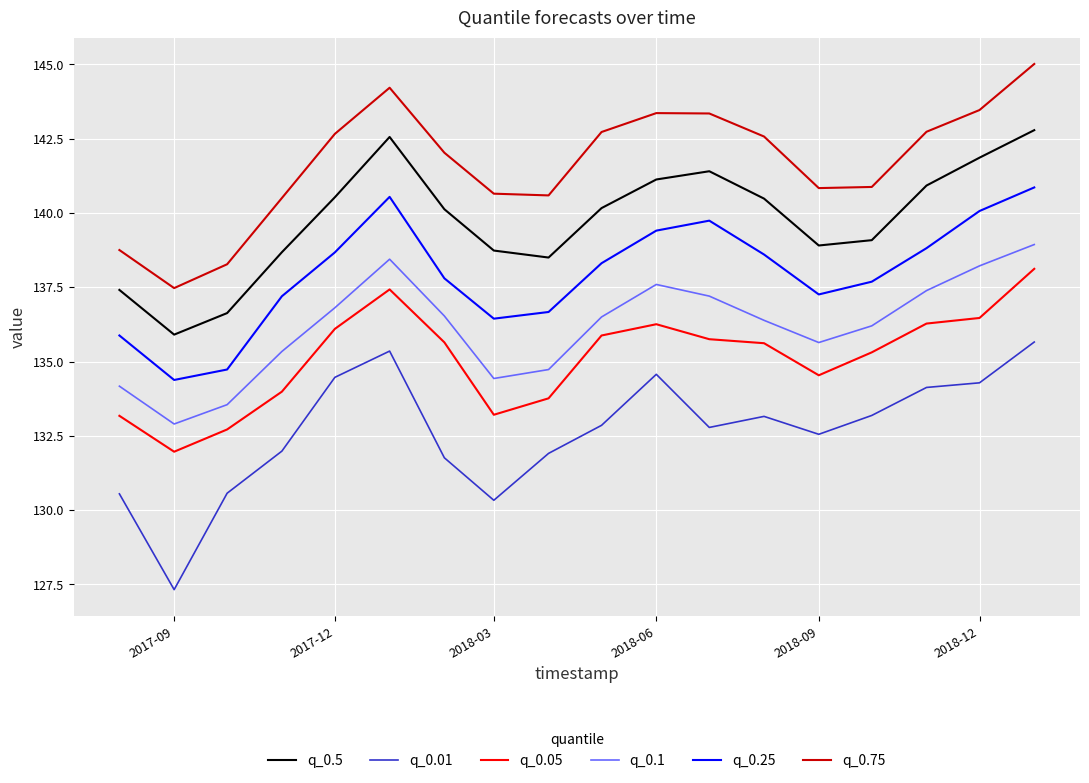

What is the smallest value displayed?

127.3